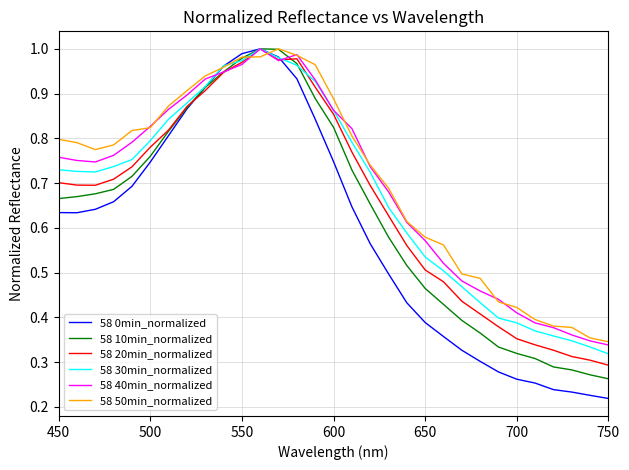

What are all the series names shown in the legend?

58 0min_normalized, 58 10min_normalized, 58 20min_normalized, 58 30min_normalized, 58 40min_normalized, 58 50min_normalized